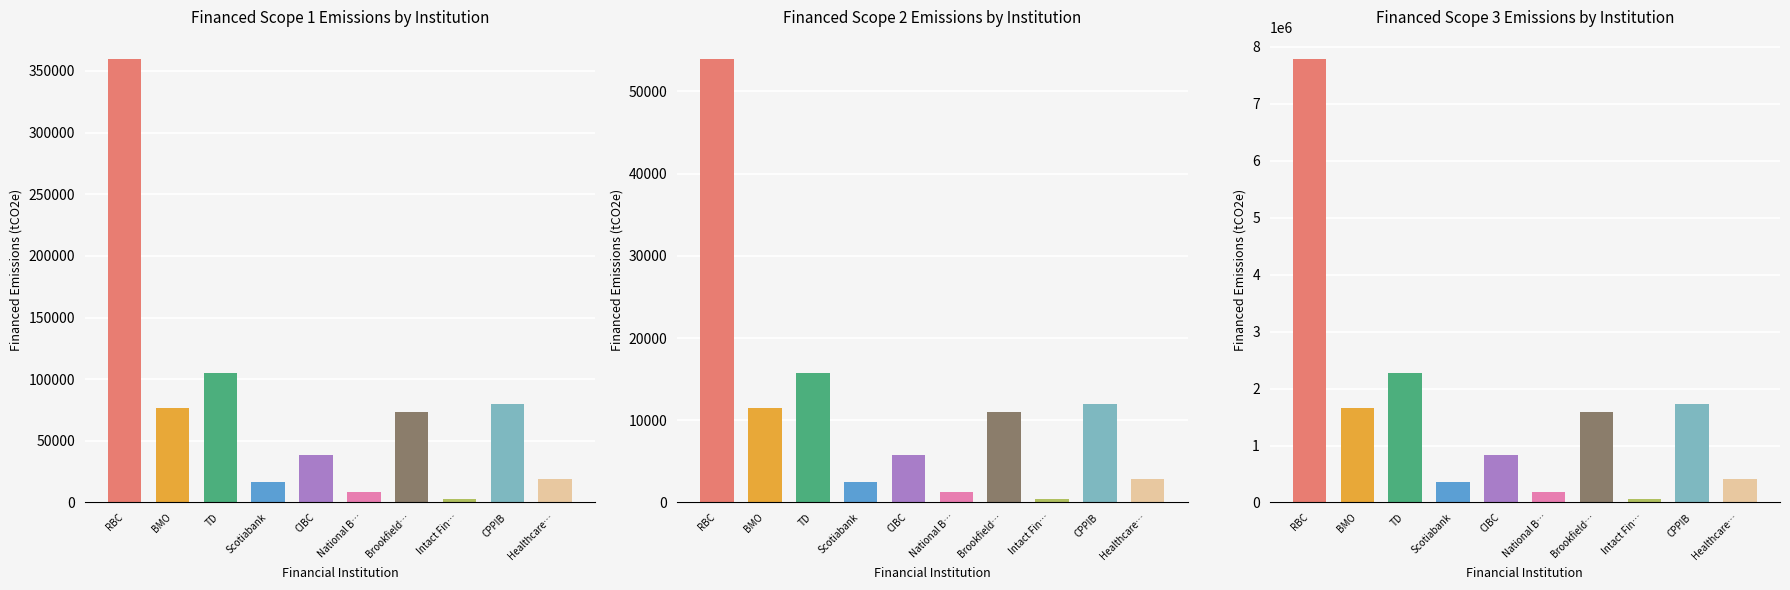

What position from the right is Healthcare of Ontario Pension Plan?

1